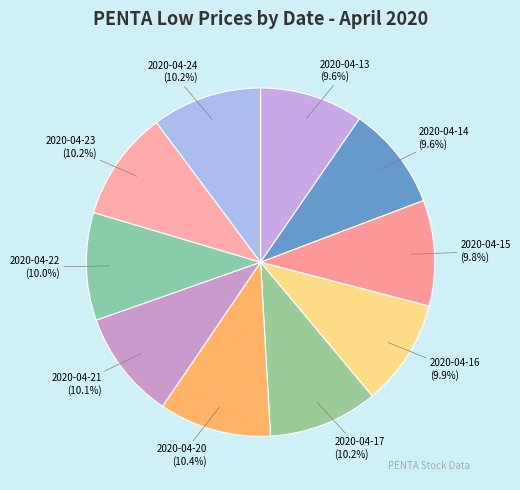

Between 2020-04-14 and 2020-04-20, which is larger?

2020-04-20